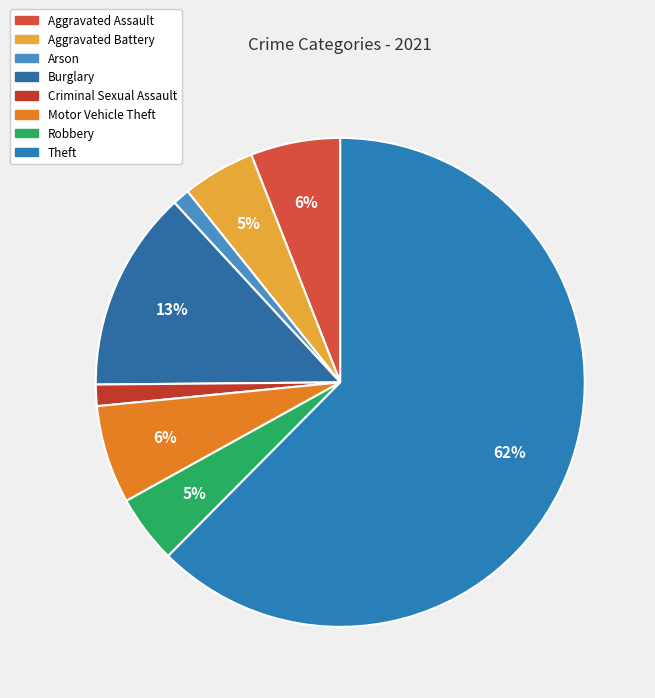

What is the majority slice?

Theft